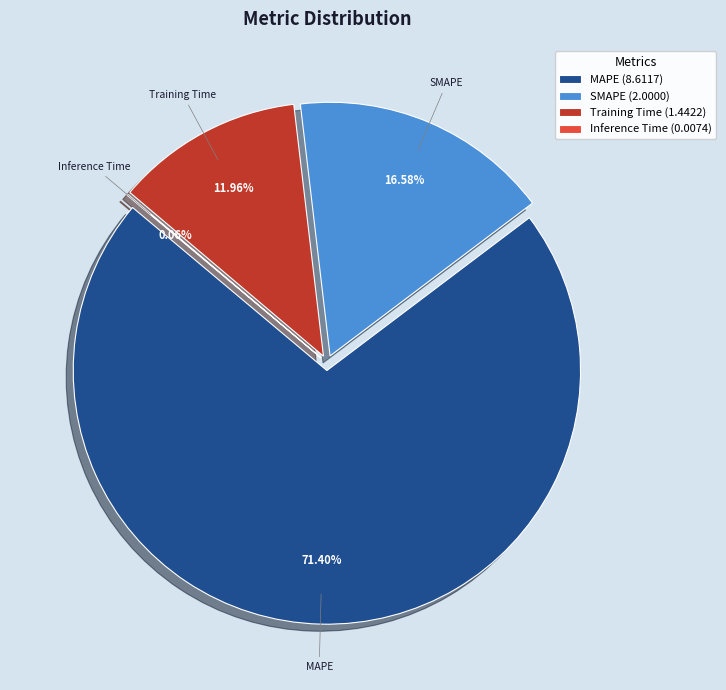

Which slice is the smallest?

Inference Time